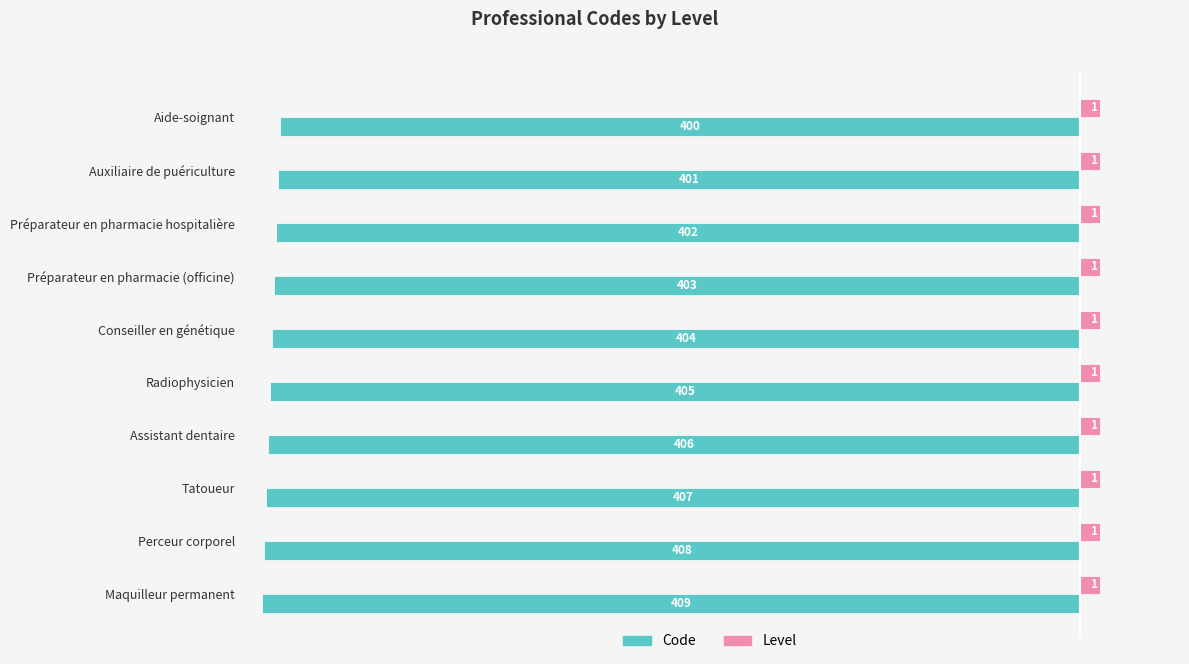

Which series has the largest range (max minus min)?

Code